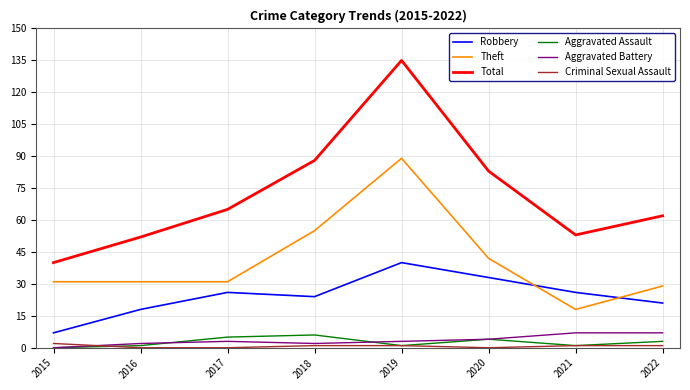

Reading right to left, transcribe all the data shown in this chart.

Robbery: 21	26	33	40	24	26	18	7
Theft: 29	18	42	89	55	31	31	31
Total: 62	53	83	135	88	65	52	40
Aggravated Assault: 3	1	4	1	6	5	1	0
Aggravated Battery: 7	7	4	3	2	3	2	0
Criminal Sexual Assault: 1	1	0	1	1	0	0	2